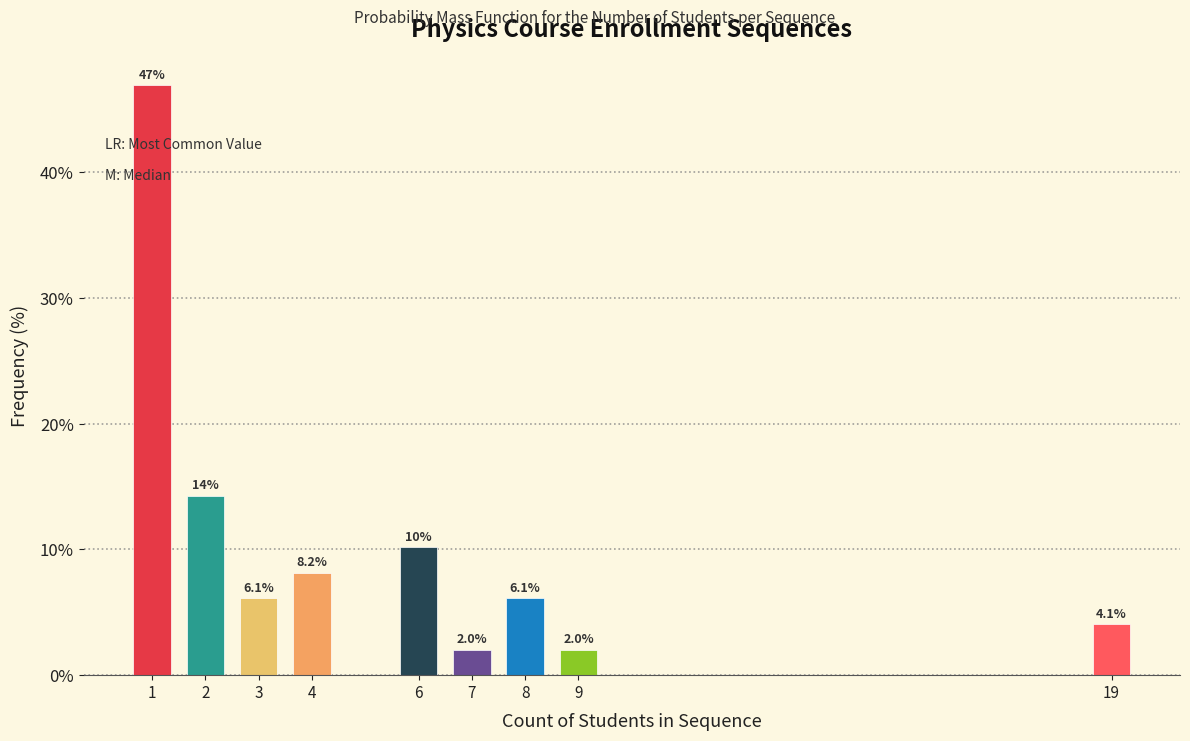

Reading left to right, extract all data points from this chart.

1=46.9	2=14.3	3=6.1	4=8.2	6=10.2	7=2.0	8=6.1	9=2.0	19=4.1